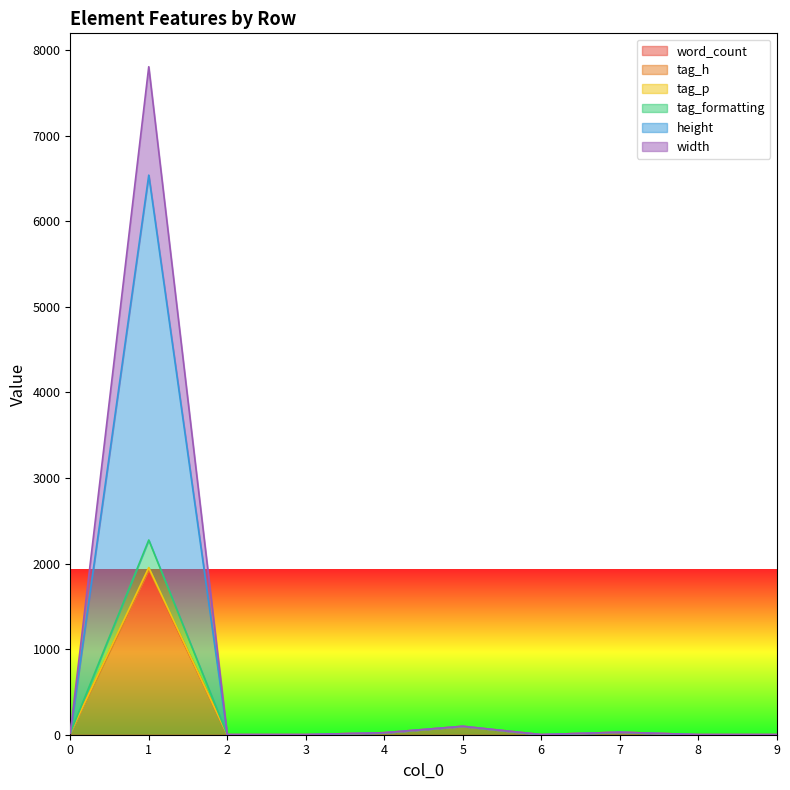

At which category does word_count reach its first local valley?

6